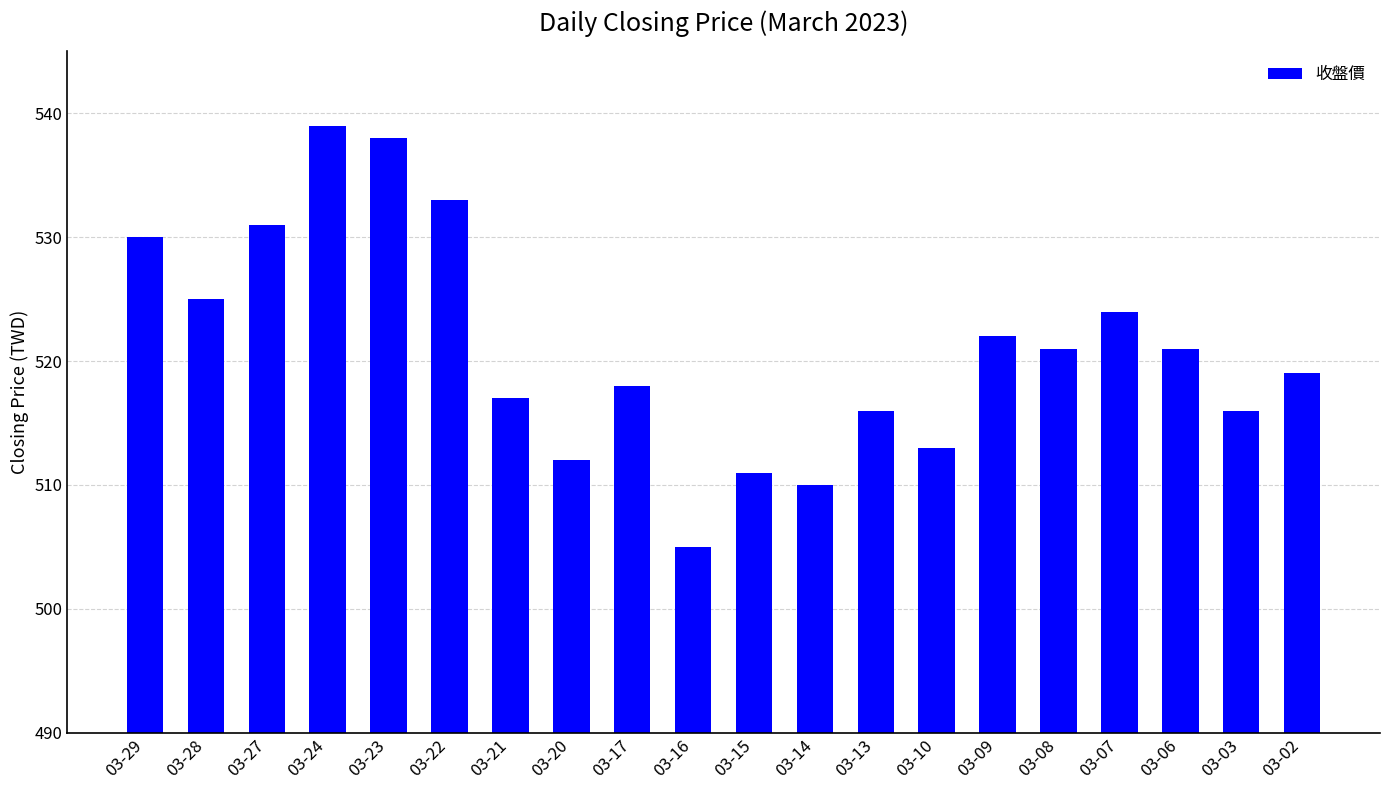

What is the smallest value displayed?

505